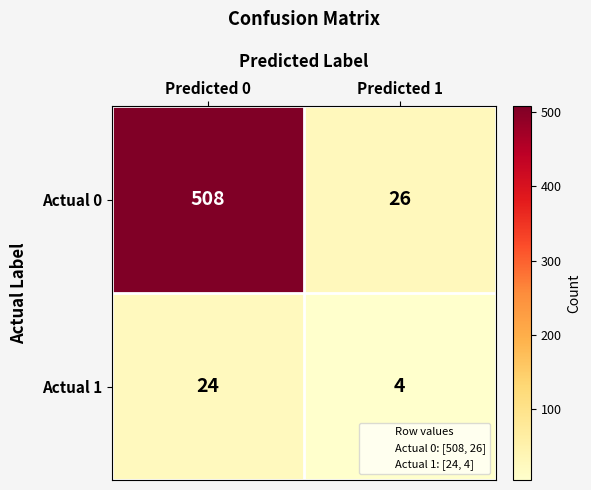

Which series has the widest spread of values?

Actual 0